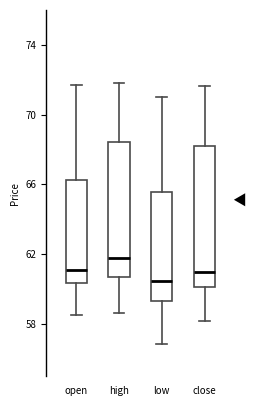

Where does the lower whisker of the box for low end on the y-axis? The values are not printed on the chart, so give them approximately, as read against the axis.

57.0